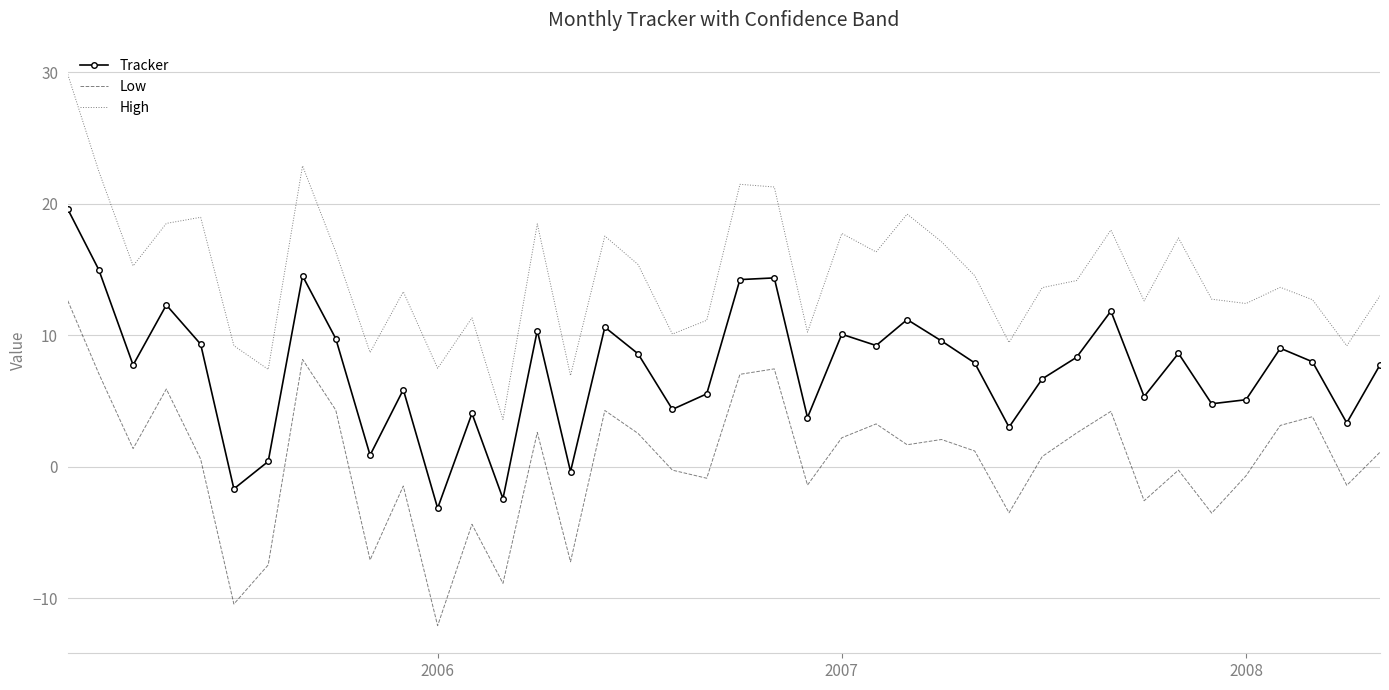

How many interior local peaks does the Tracker series have?

12